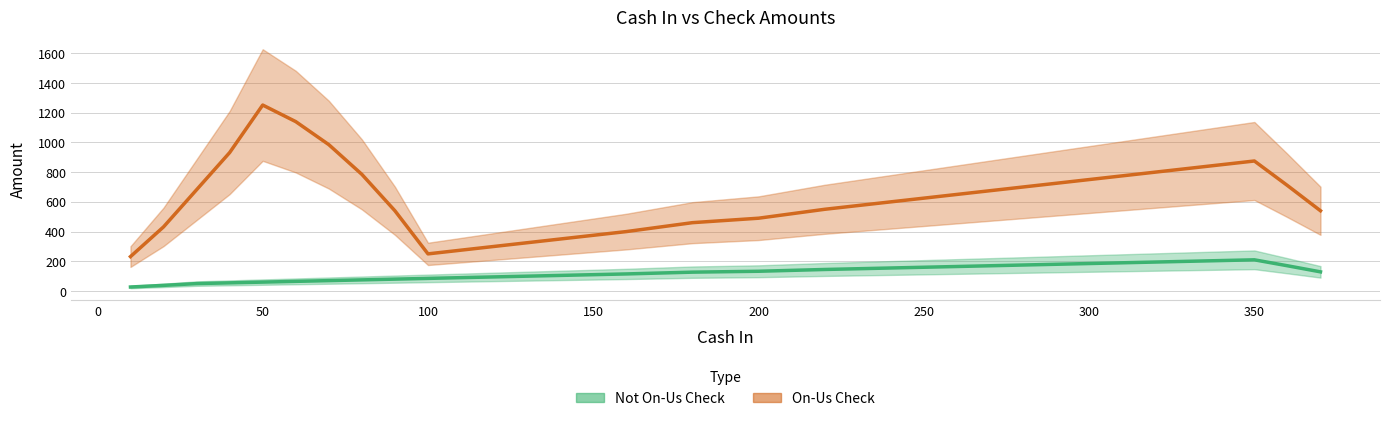

True or false: Not On-Us Check and On-Us Check cross at least once.

False